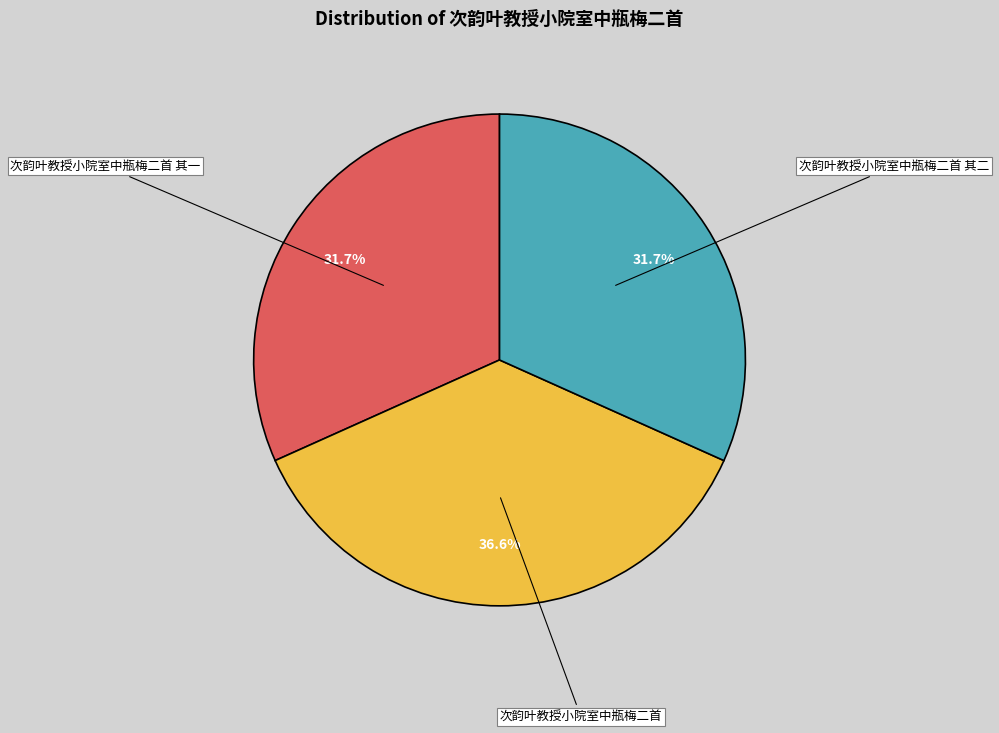

Approximately how many times larger is the value at 次韵叶教授小院室中瓶梅二首 其二 compared to 次韵叶教授小院室中瓶梅二首?

0.9